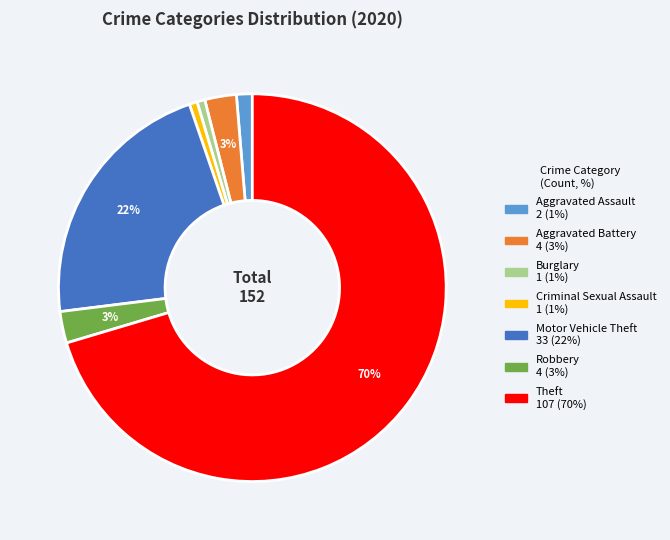

Combined, do Burglary and Motor Vehicle Theft account for over 50%?

No